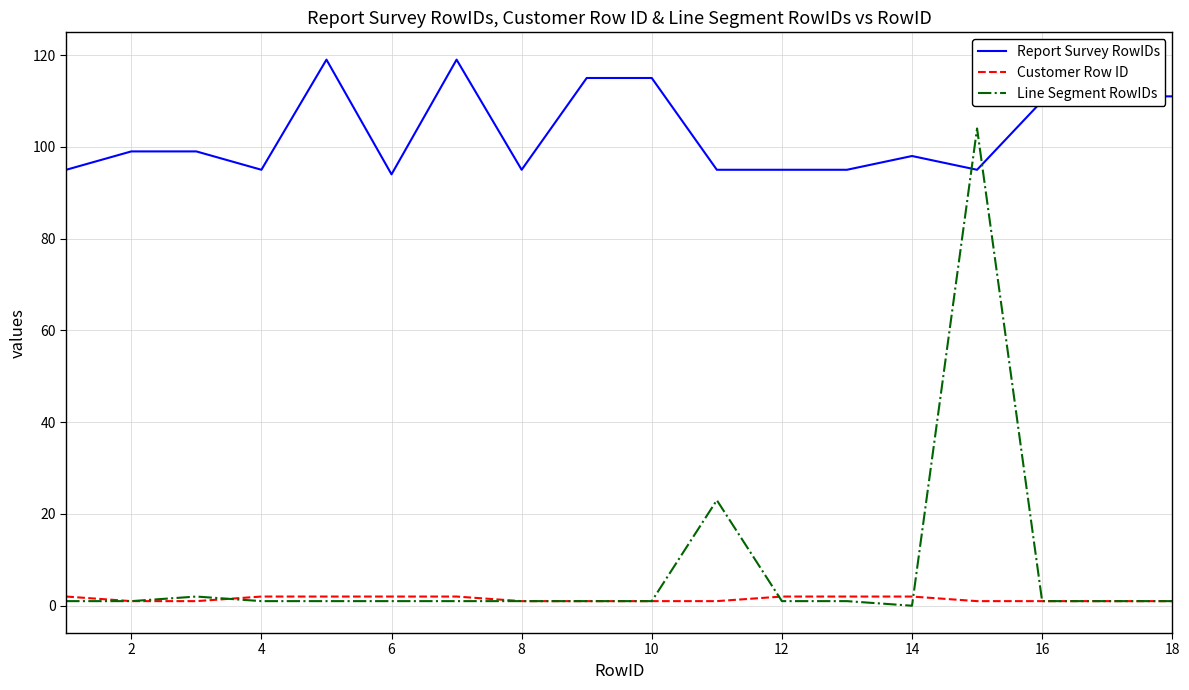

Which series has the largest total across all categories?

Report Survey RowIDs